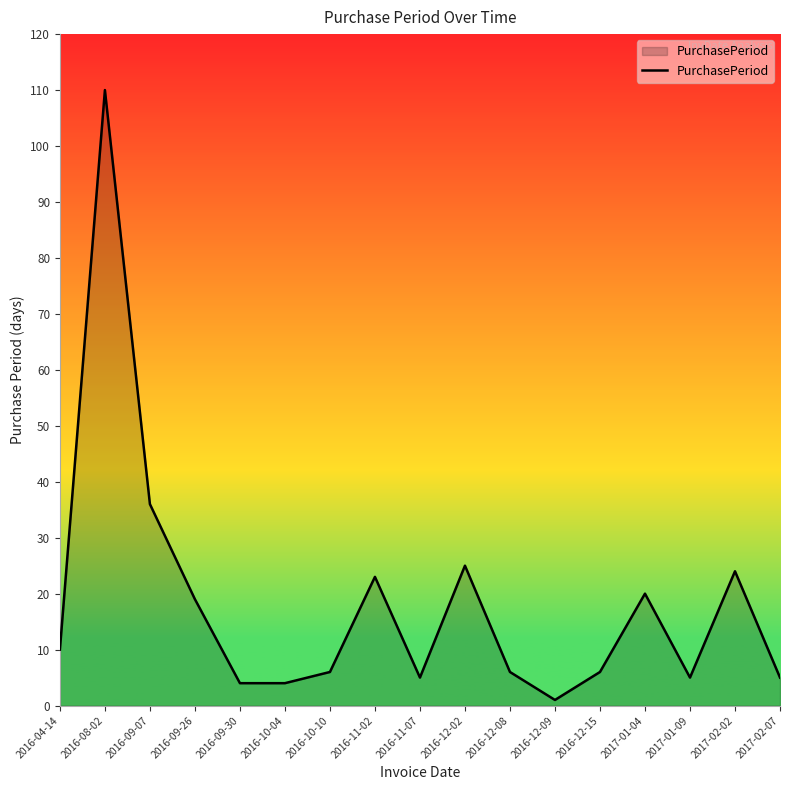

What is the greatest value displayed?

110